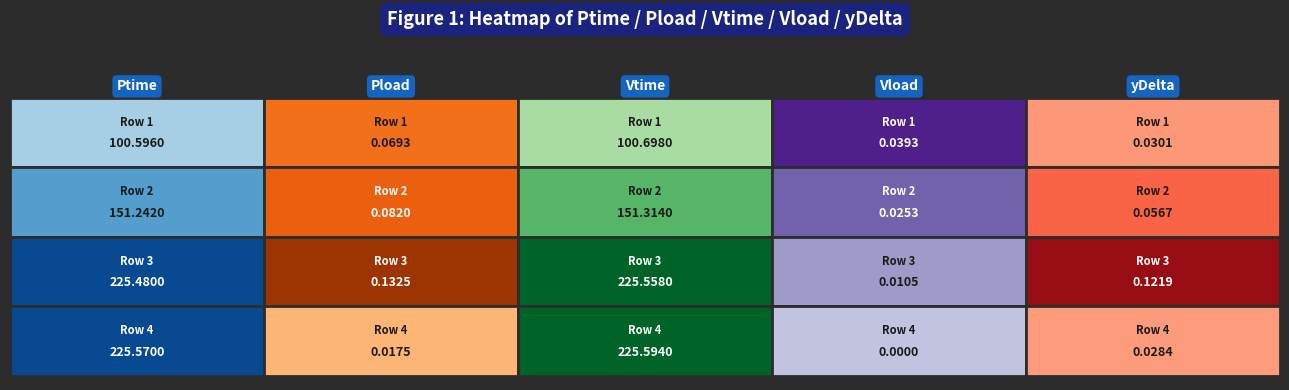

What is the average value of the yDelta series?

0.1